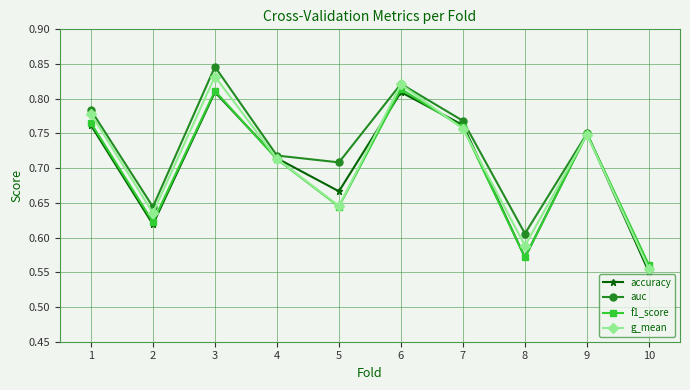

Does the chart have visible grid lines?

Yes